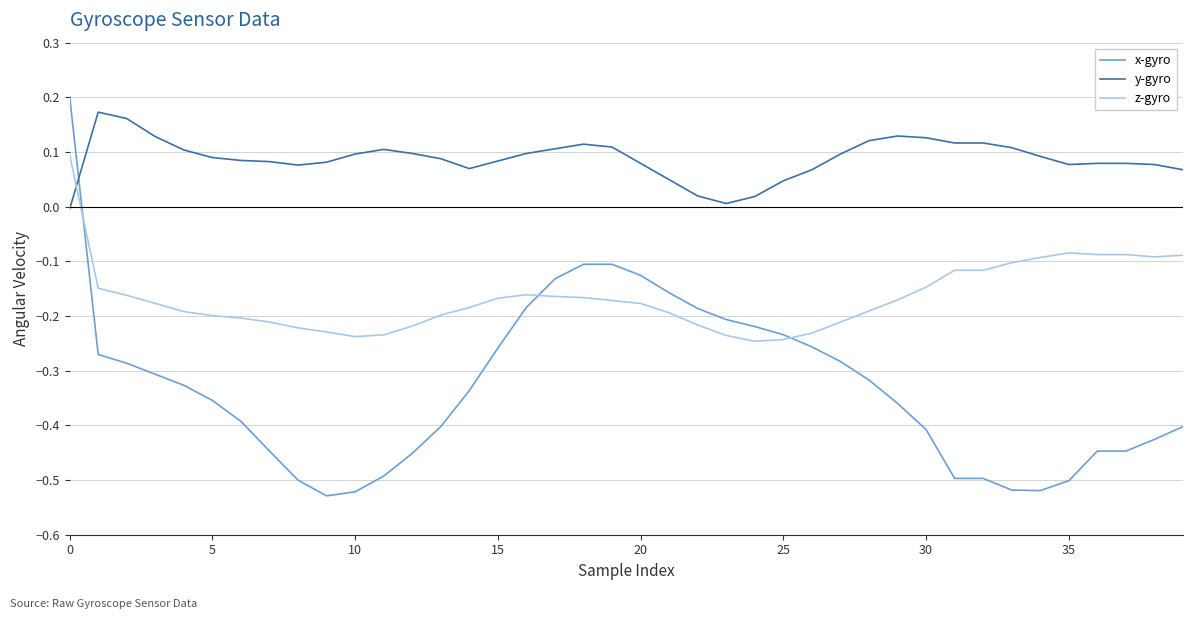

Which series has the largest range (max minus min)?

x-gyro